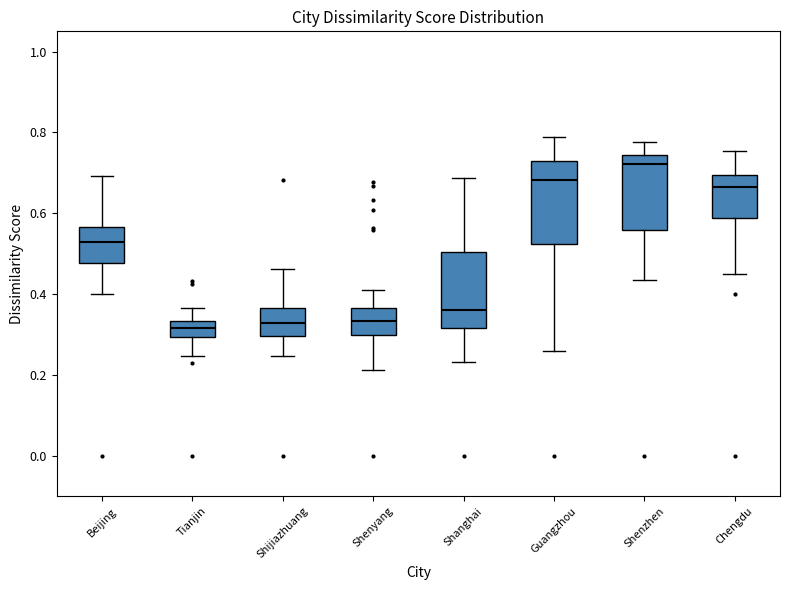

Reading left to right, read every box against the y-axis: the position of its median line, the range the box covers, and the ends of its whiskers. The values are not printed on the chart, so give them approximately, as read against the axis.

Beijing: median 0.52, box 0.48 to 0.56, whiskers 0.40 to 0.70
Tianjin: median 0.32, box 0.30 to 0.34, whiskers 0.24 to 0.36
Shijiazhuang: median 0.32, box 0.30 to 0.36, whiskers 0.24 to 0.46
Shenyang: median 0.34, box 0.30 to 0.36, whiskers 0.22 to 0.42
Shanghai: median 0.36, box 0.32 to 0.50, whiskers 0.24 to 0.68
Guangzhou: median 0.68, box 0.52 to 0.72, whiskers 0.26 to 0.78
Shenzhen: median 0.72, box 0.56 to 0.74, whiskers 0.44 to 0.78
Chengdu: median 0.66, box 0.58 to 0.70, whiskers 0.46 to 0.76